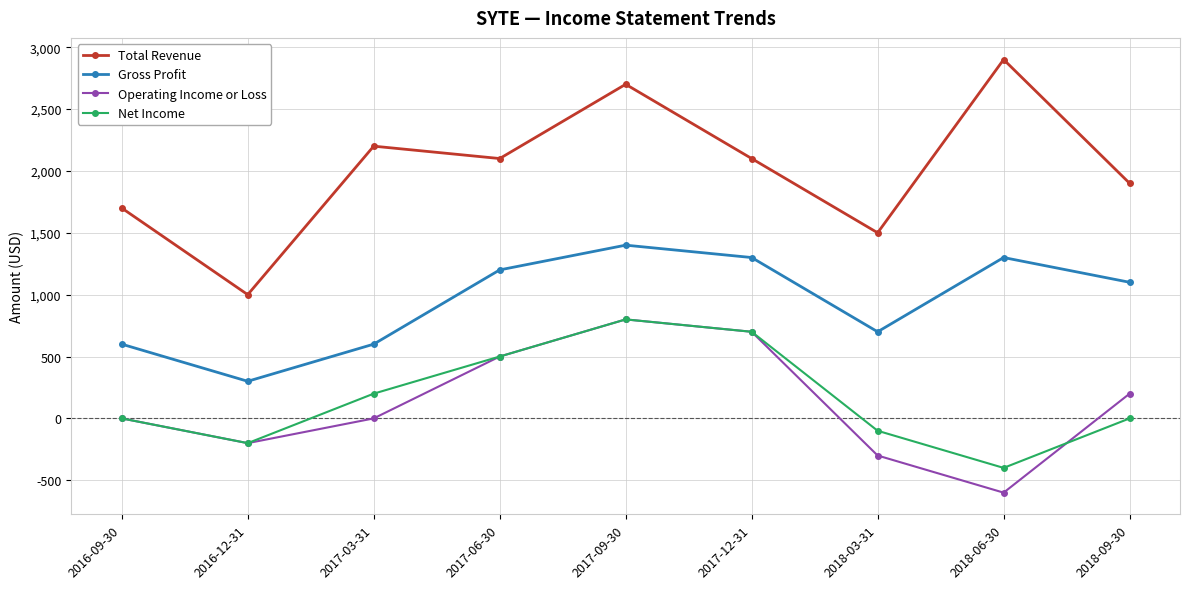

Reading left to right, extract all data points from this chart.

Total Revenue: 1700	1000	2200	2100	2700	2100	1500	2900	1900
Gross Profit: 600	300	600	1200	1400	1300	700	1300	1100
Operating Income or Loss: 0	-200	0	500	800	700	-300	-600	200
Net Income: 0	-200	200	500	800	700	-100	-400	0